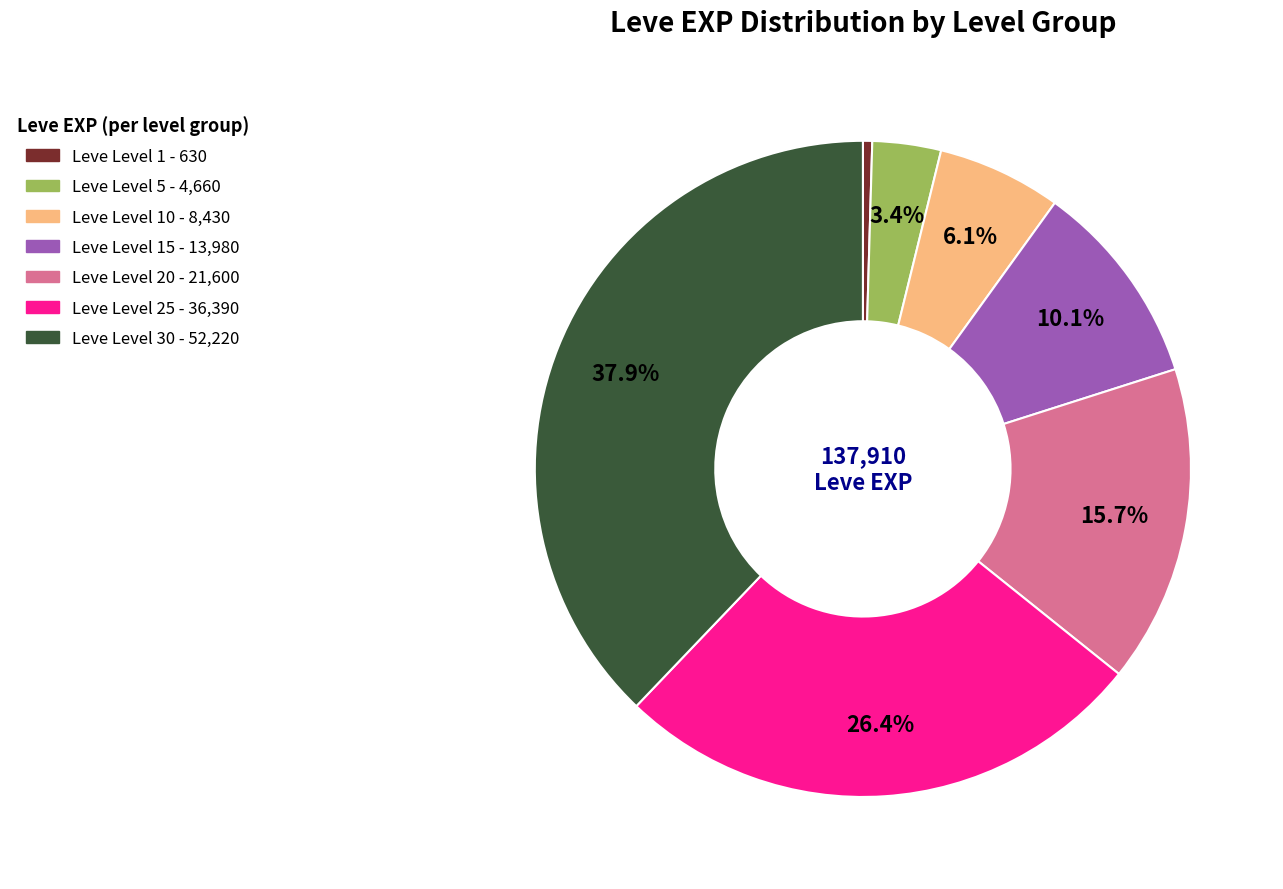

Does any single category account for the majority?

No